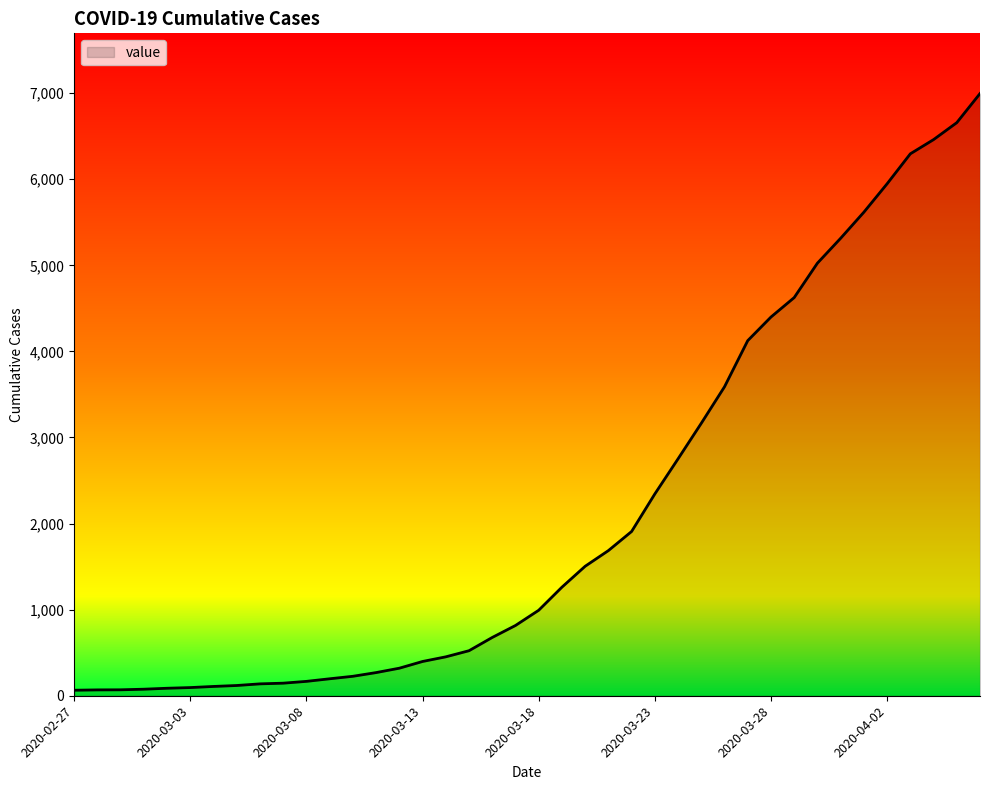

What is the greatest value displayed?

6995